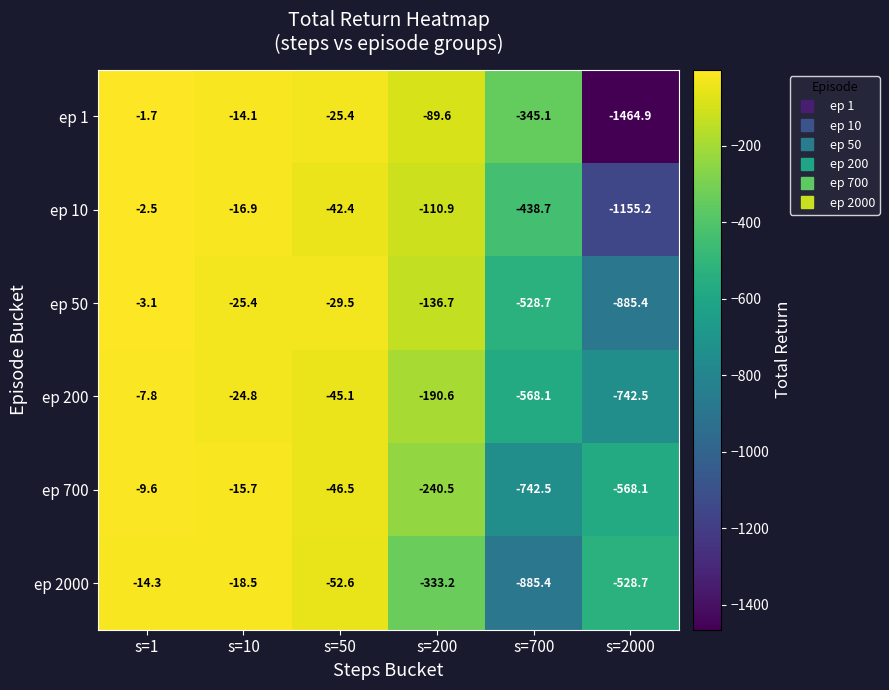

List the series in order of their peak value, lowest first.

ep 2000, ep 700, ep 200, ep 50, ep 10, ep 1